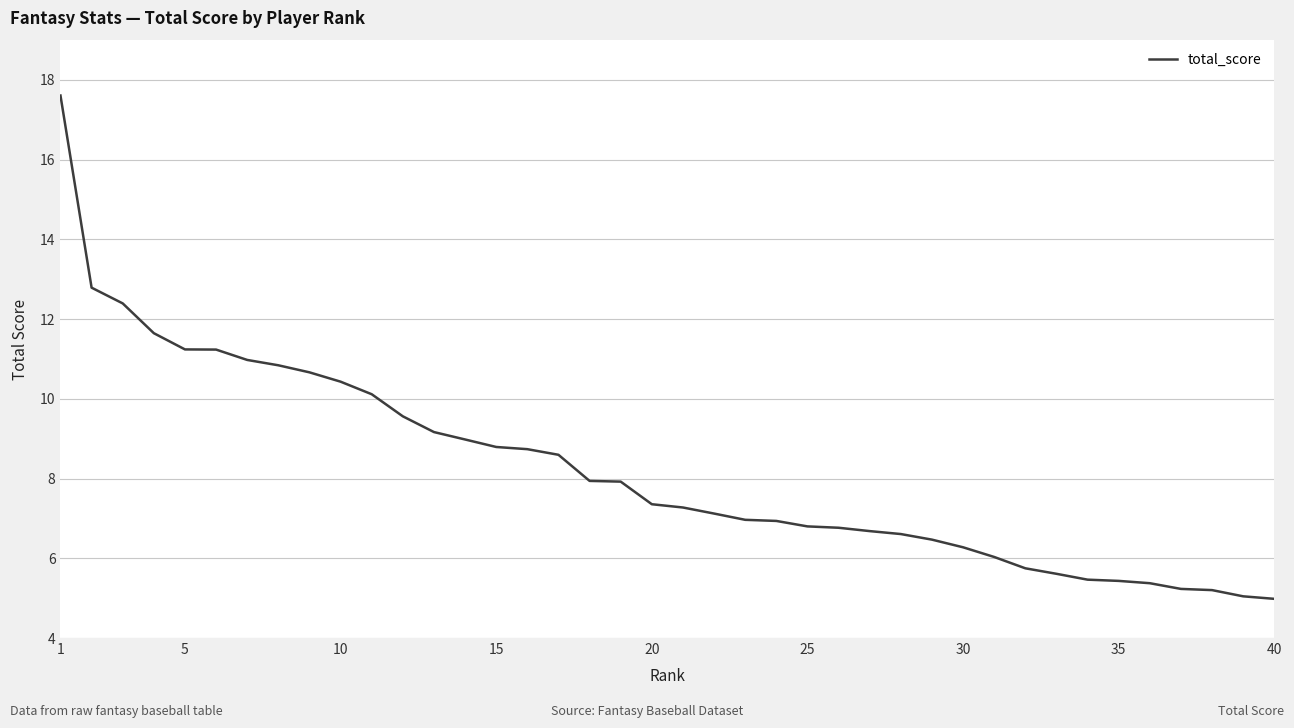

What is the maximum value shown in the chart?

17.6